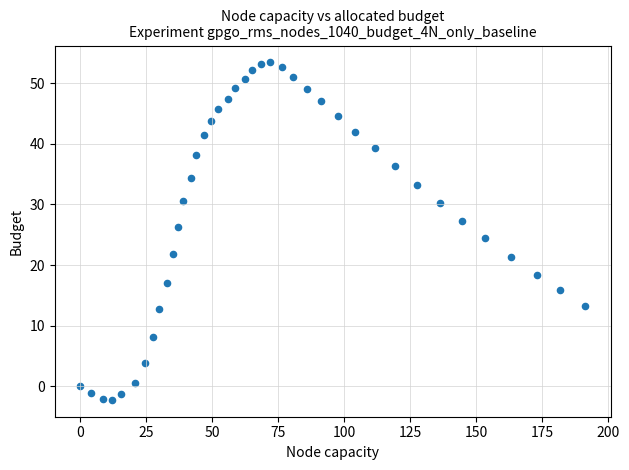

What is the range of Y values (max minus min)?

55.6